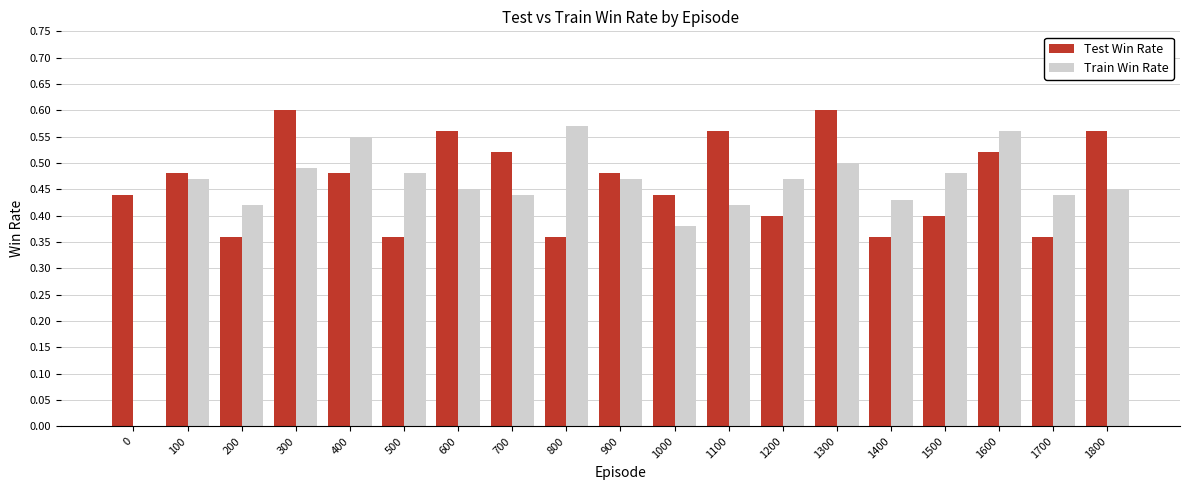

Is it true that Test Win Rate equals 0.4 at 200?

True